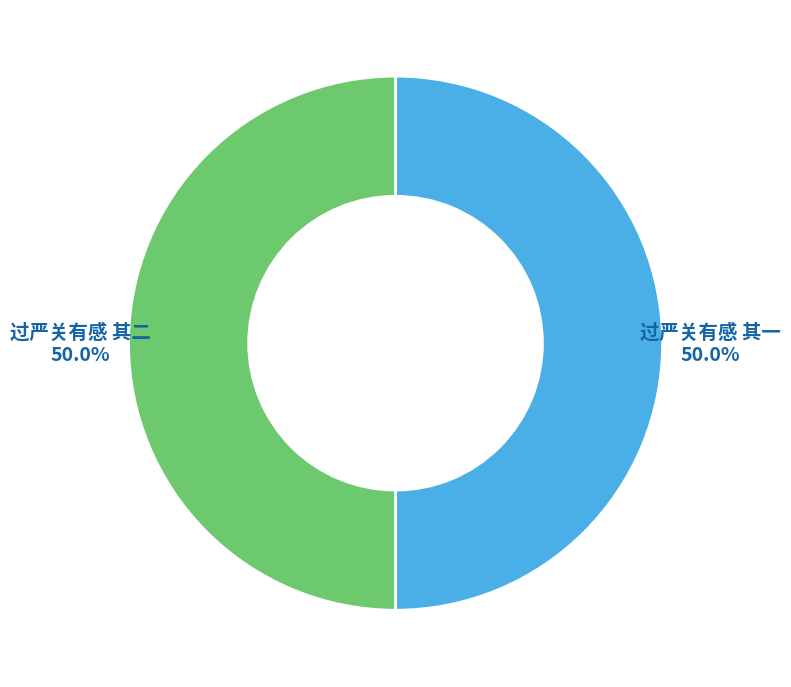

Is the sum of 过严关有感 其二 and 过严关有感 其一 greater than half?

Yes